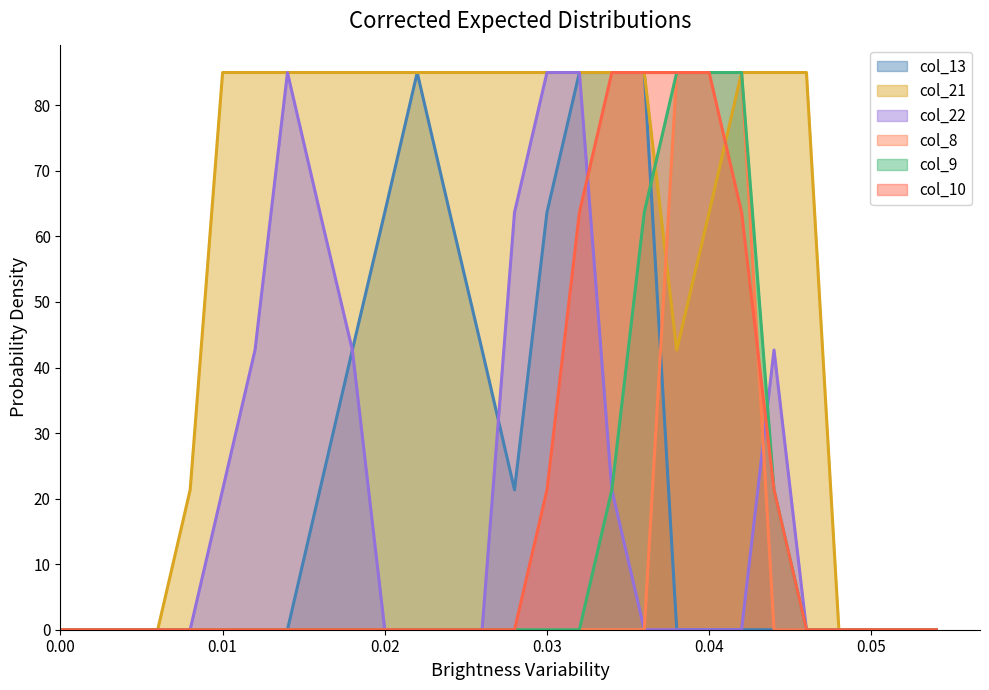

Which series has the largest total across all categories?

col_21